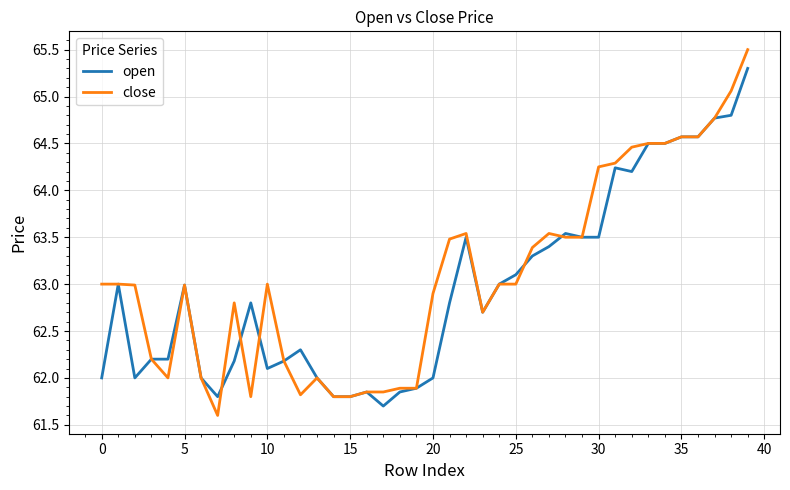

What is the smallest value displayed?

61.6